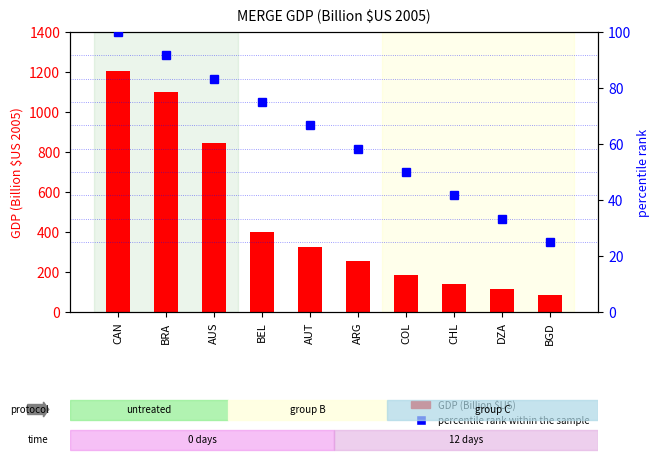

Is it true that percentile rank within the sample equals 75.0 at BEL?

True